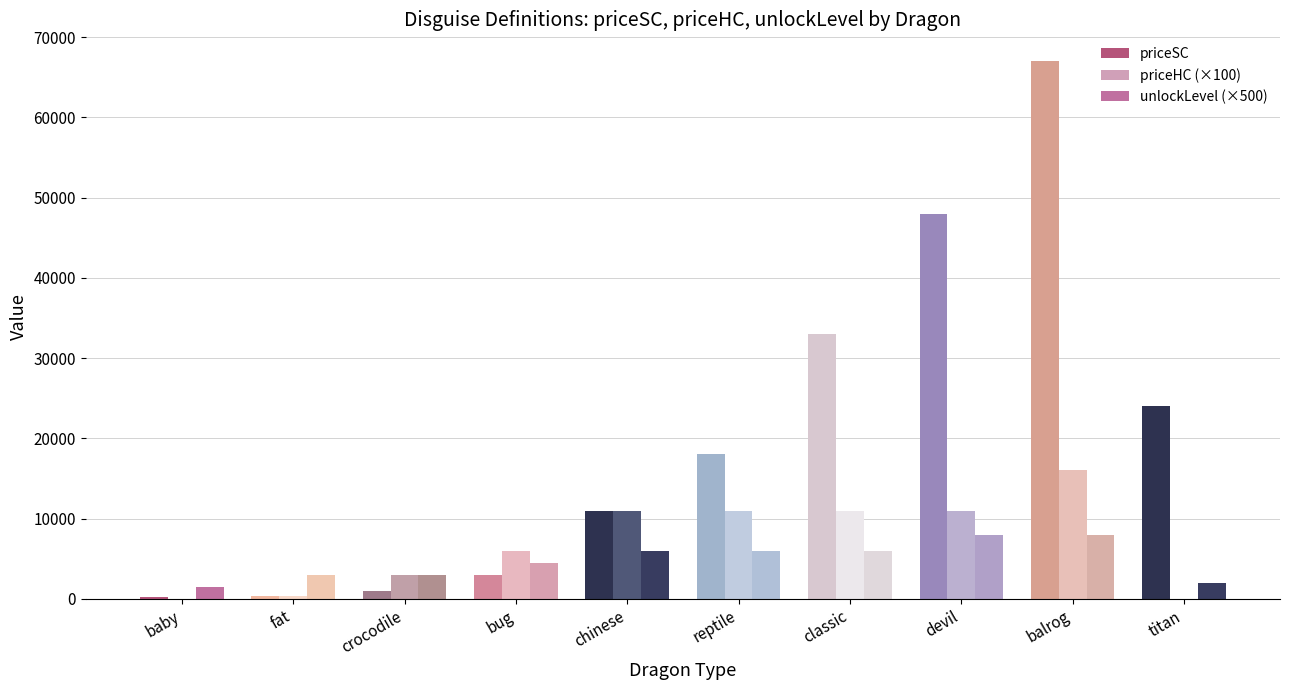

Which series changed the most between crocodile and devil?

priceSC